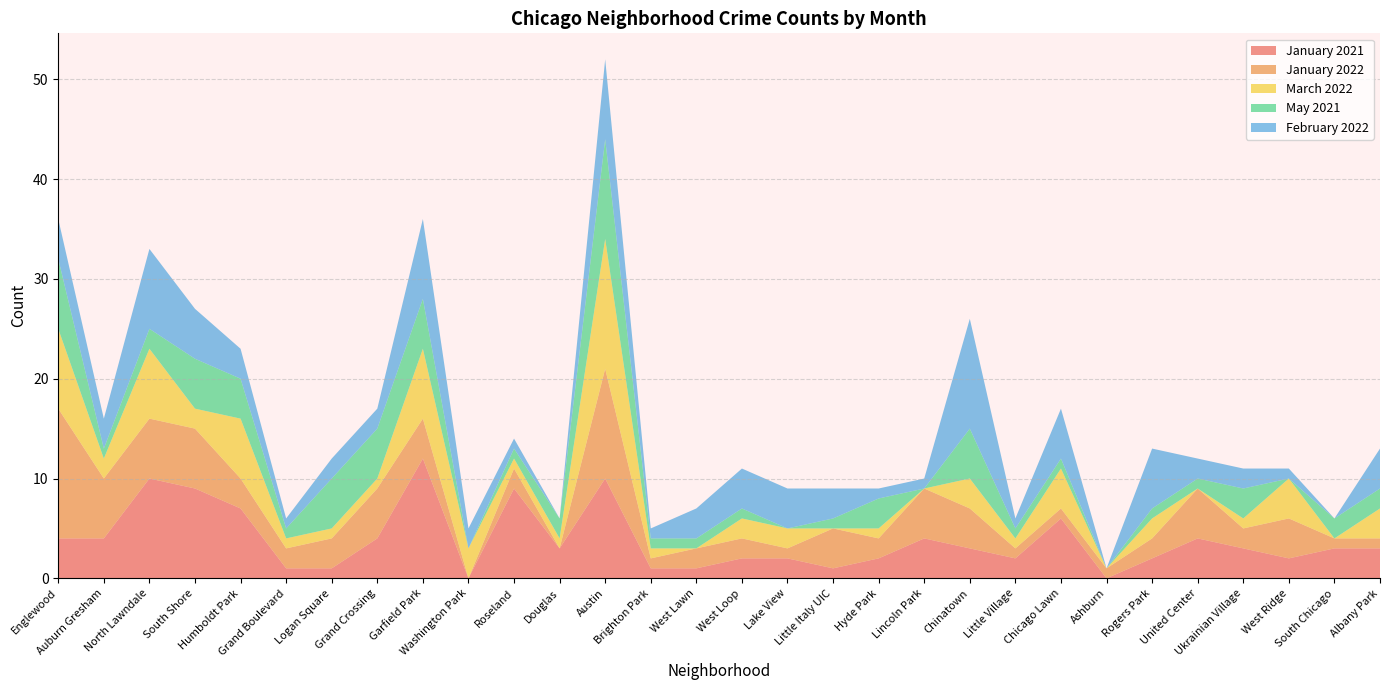

Reading left to right, transcribe all the data shown in this chart.

January 2021: Englewood=4	Auburn Gresham=4	North Lawndale=10	South Shore=9	Humboldt Park=7	Grand Boulevard=1	Logan Square=1	Grand Crossing=4	Garfield Park=12	Washington Park=0	Roseland=9	Douglas=3	Austin=10	Brighton Park=1	West Lawn=1	West Loop=2	Lake View=2	Little Italy UIC=1	Hyde Park=2	Lincoln Park=4	Chinatown=3	Little Village=2	Chicago Lawn=6	Ashburn=0	Rogers Park=2	United Center=4	Ukrainian Village=3	West Ridge=2	South Chicago=3	Albany Park=3
January 2022: Englewood=13	Auburn Gresham=6	North Lawndale=6	South Shore=6	Humboldt Park=3	Grand Boulevard=2	Logan Square=3	Grand Crossing=5	Garfield Park=4	Washington Park=0	Roseland=2	Douglas=0	Austin=11	Brighton Park=1	West Lawn=2	West Loop=2	Lake View=1	Little Italy UIC=4	Hyde Park=2	Lincoln Park=5	Chinatown=4	Little Village=1	Chicago Lawn=1	Ashburn=1	Rogers Park=2	United Center=5	Ukrainian Village=2	West Ridge=4	South Chicago=1	Albany Park=1
March 2022: Englewood=8	Auburn Gresham=2	North Lawndale=7	South Shore=2	Humboldt Park=6	Grand Boulevard=1	Logan Square=1	Grand Crossing=1	Garfield Park=7	Washington Park=3	Roseland=1	Douglas=1	Austin=13	Brighton Park=1	West Lawn=0	West Loop=2	Lake View=2	Little Italy UIC=0	Hyde Park=1	Lincoln Park=0	Chinatown=3	Little Village=1	Chicago Lawn=4	Ashburn=0	Rogers Park=2	United Center=0	Ukrainian Village=1	West Ridge=4	South Chicago=0	Albany Park=3
May 2021: Englewood=7	Auburn Gresham=1	North Lawndale=2	South Shore=5	Humboldt Park=4	Grand Boulevard=1	Logan Square=5	Grand Crossing=5	Garfield Park=5	Washington Park=0	Roseland=1	Douglas=2	Austin=10	Brighton Park=1	West Lawn=1	West Loop=1	Lake View=0	Little Italy UIC=1	Hyde Park=3	Lincoln Park=0	Chinatown=5	Little Village=1	Chicago Lawn=1	Ashburn=0	Rogers Park=1	United Center=1	Ukrainian Village=3	West Ridge=0	South Chicago=2	Albany Park=2
February 2022: Englewood=4	Auburn Gresham=3	North Lawndale=8	South Shore=5	Humboldt Park=3	Grand Boulevard=1	Logan Square=2	Grand Crossing=2	Garfield Park=8	Washington Park=2	Roseland=1	Douglas=0	Austin=8	Brighton Park=1	West Lawn=3	West Loop=4	Lake View=4	Little Italy UIC=3	Hyde Park=1	Lincoln Park=1	Chinatown=11	Little Village=1	Chicago Lawn=5	Ashburn=0	Rogers Park=6	United Center=2	Ukrainian Village=2	West Ridge=1	South Chicago=0	Albany Park=4